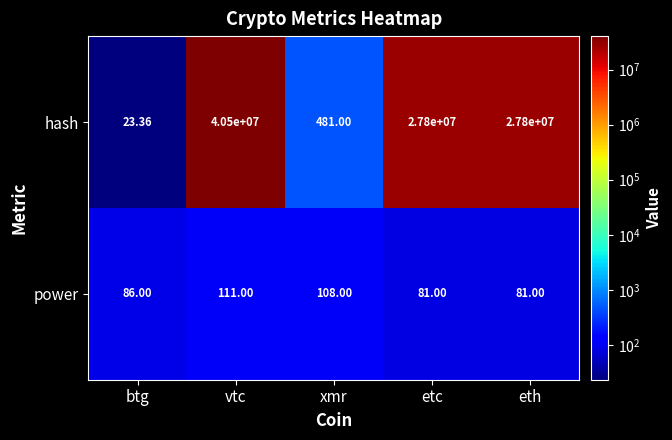

At xmr, list the series in order from smallest to largest.

power, hash